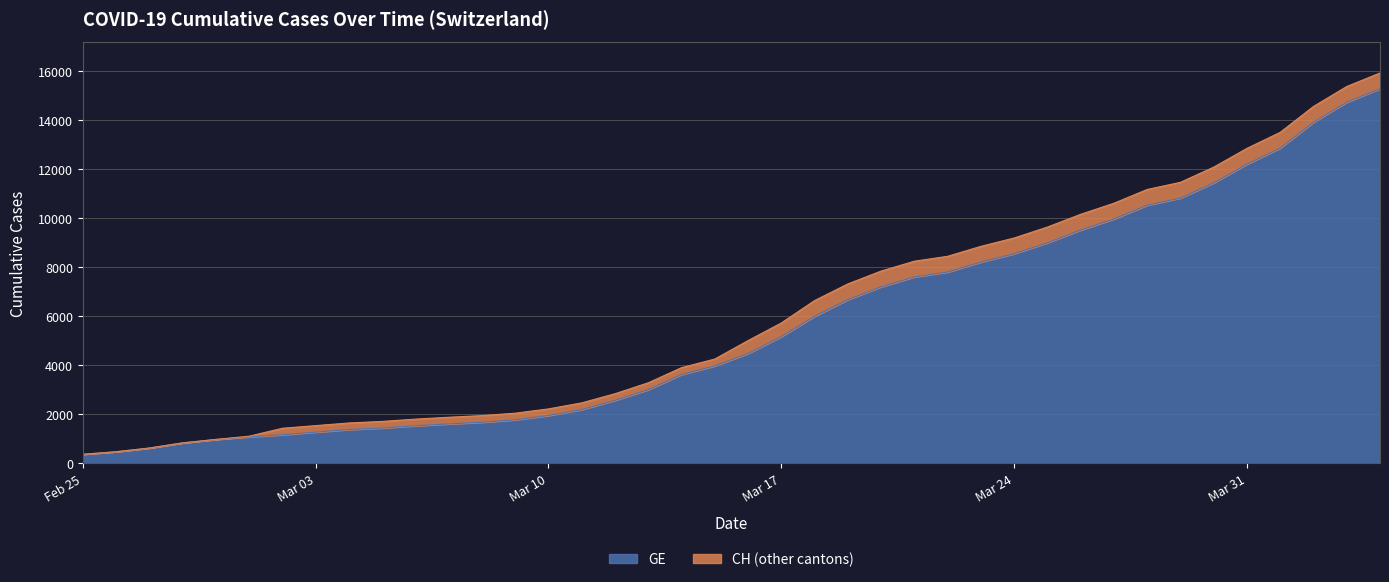

What is the lowest value of the GE series?

375